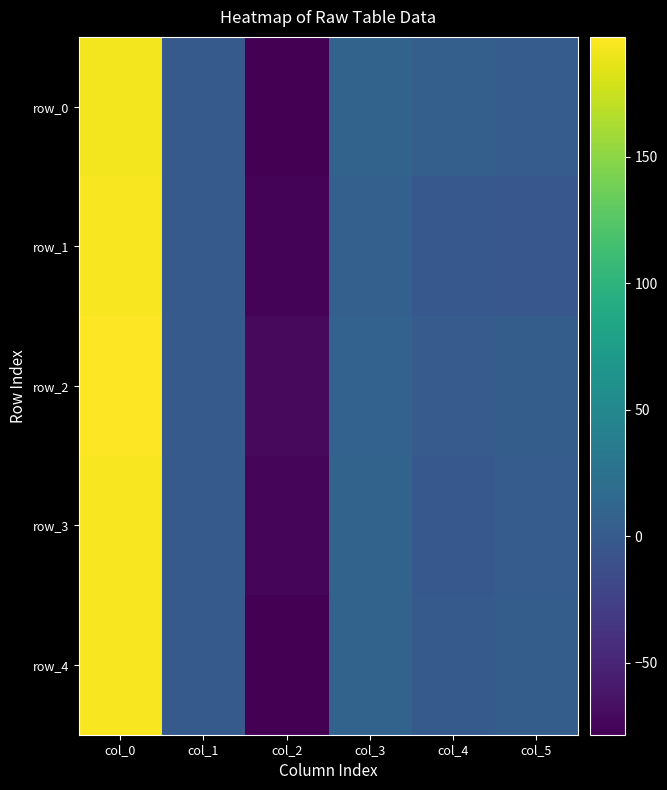

How many values in the row_4 series are below 2?

3